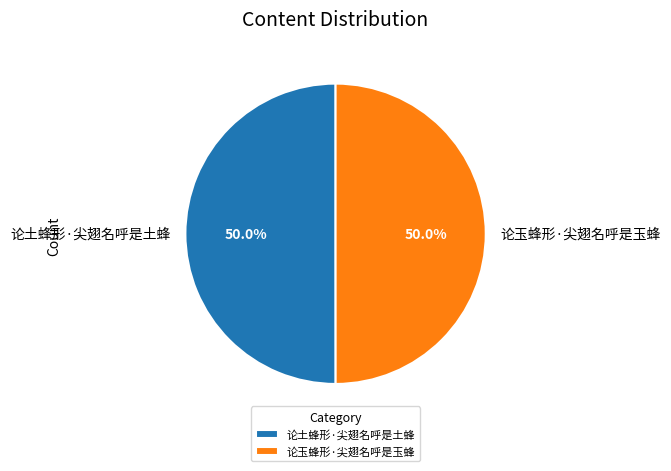

Combined, do 论土蜂形·尖翅名呼是土蜂 and 论玉蜂形·尖翅名呼是玉蜂 account for over 50%?

Yes